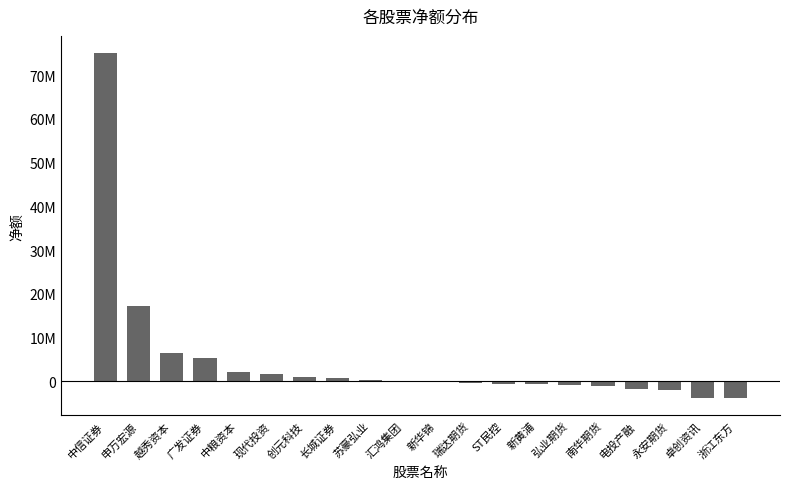

Between 中信证券 and 永安期货, which is larger?

中信证券